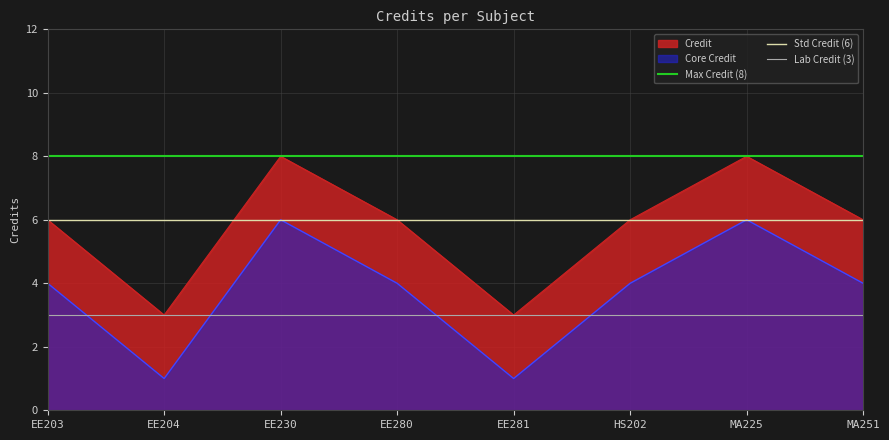

True or false: Credit and Core Credit cross at least once.

False